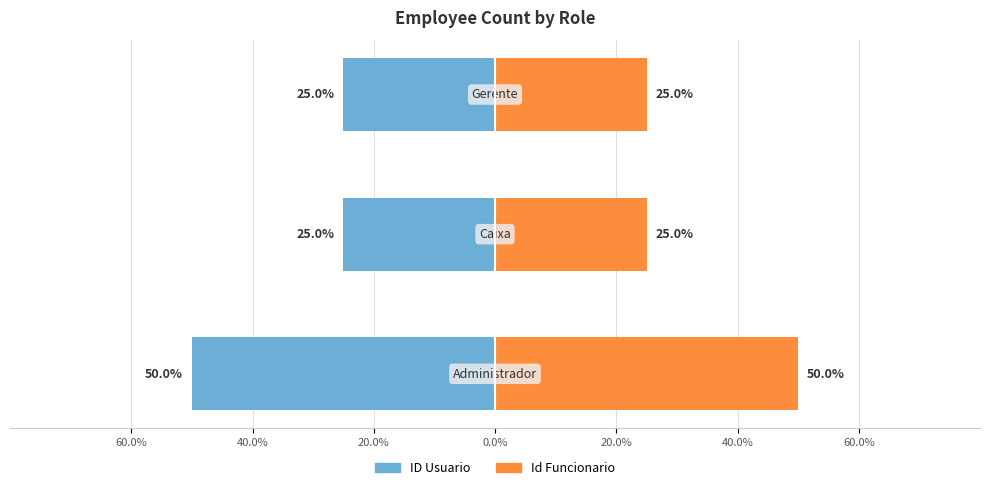

What is the lowest value of the Id Funcionario series?

25